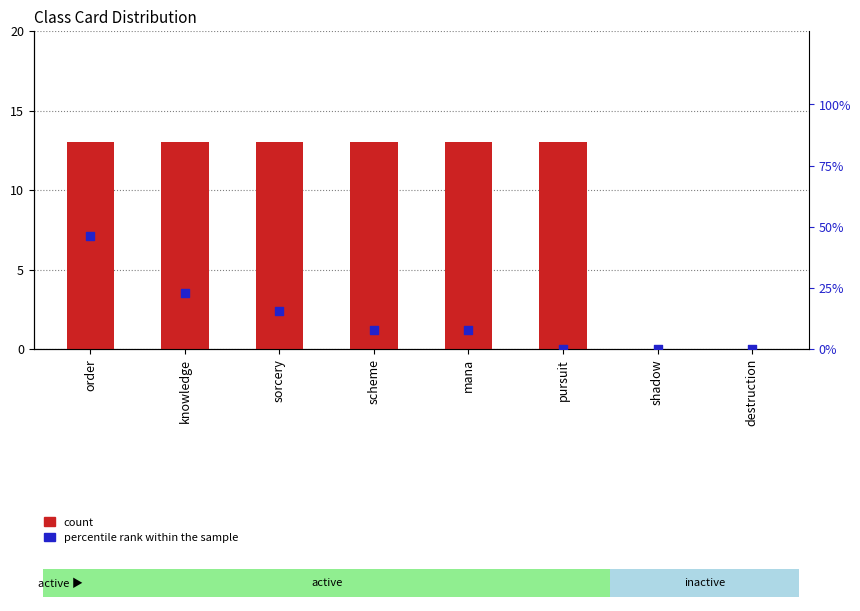

What is the total value across all series at scheme?

20.7